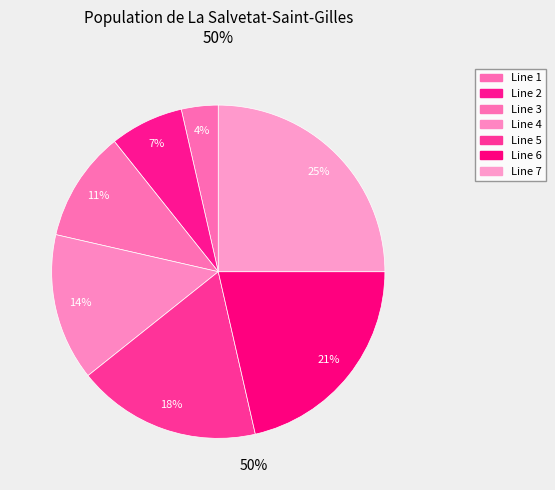

How much of the chart is everything except Line 6?

78.6%